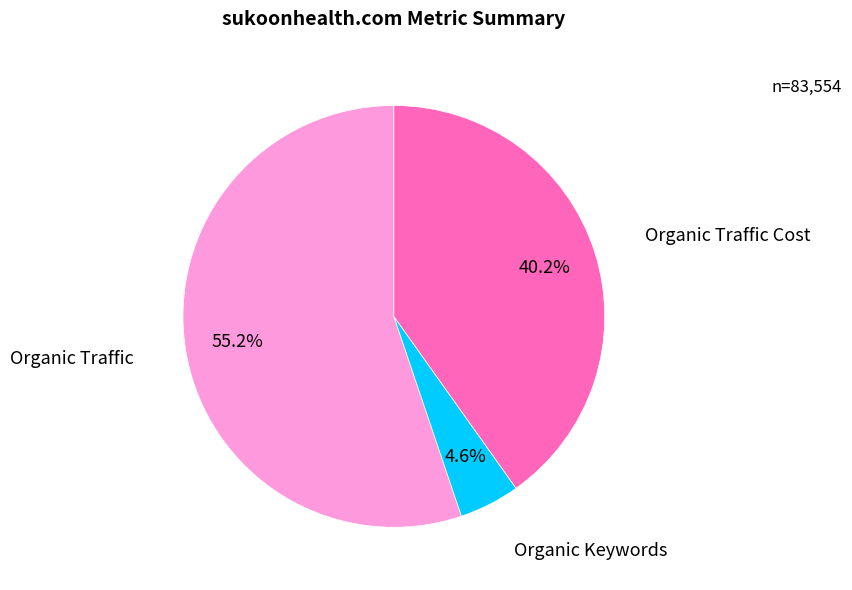

To the nearest percent, what is the difference between the largest and smallest slice percentages?

51%